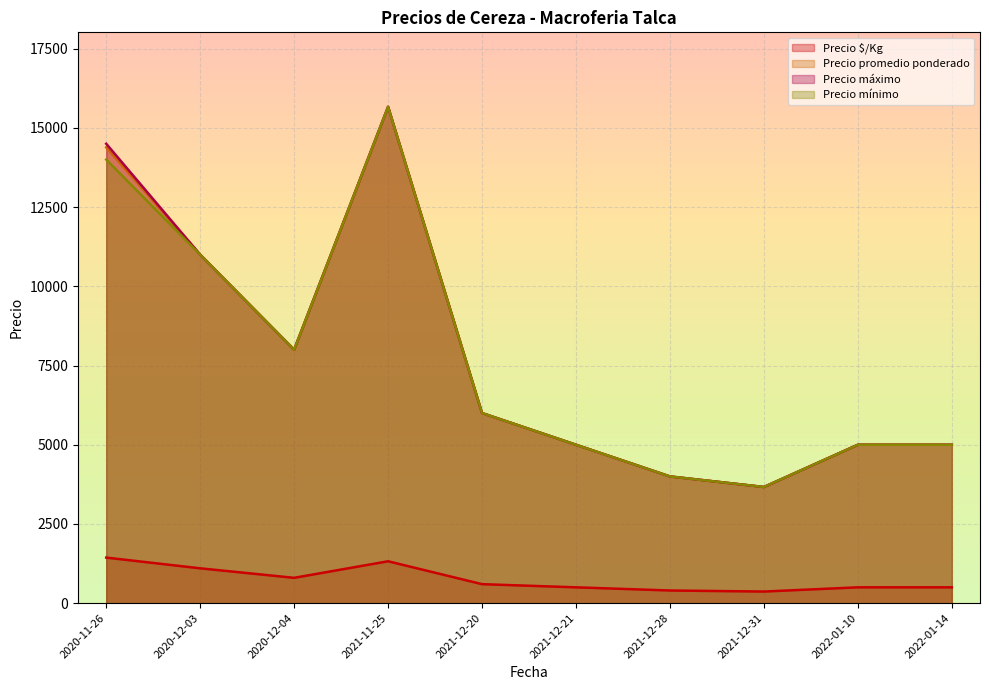

Is the value of Precio promedio ponderado at 2020-11-26 greater than the value of Precio máximo at 2020-12-03?

Yes